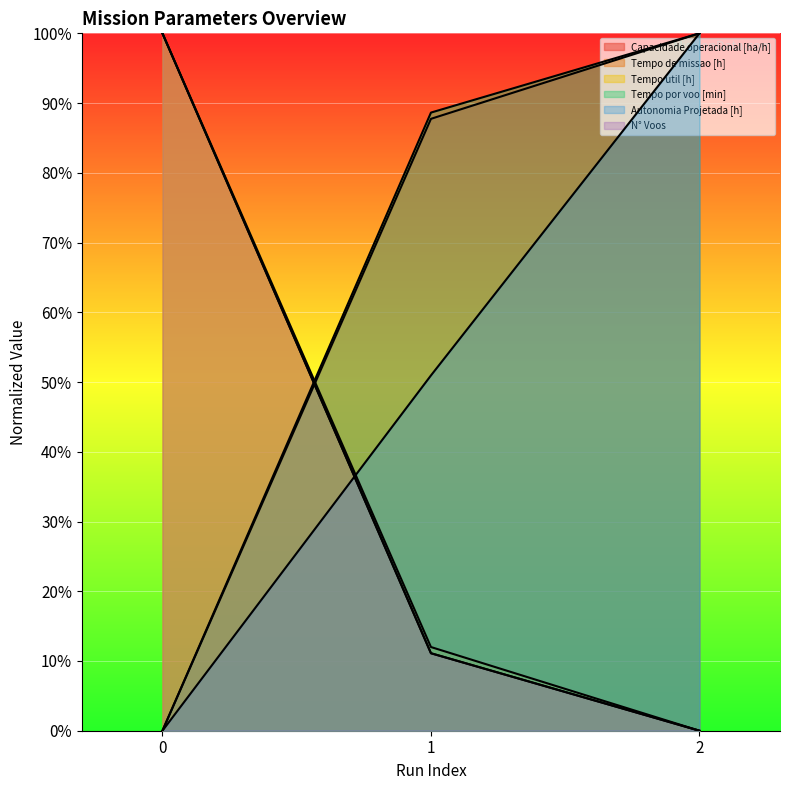

At 0, list the series in order from smallest to largest.

Capacidade operacional [ha/h], Tempo por voo [min], Autonomia Projetada [h], Tempo de missao [h], Tempo util [h], N° Voos